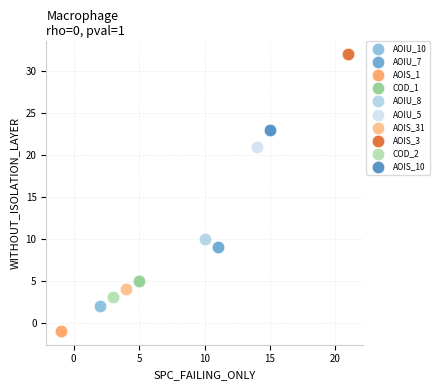

Which series reaches the maximum Y coordinate?

AOIS_3